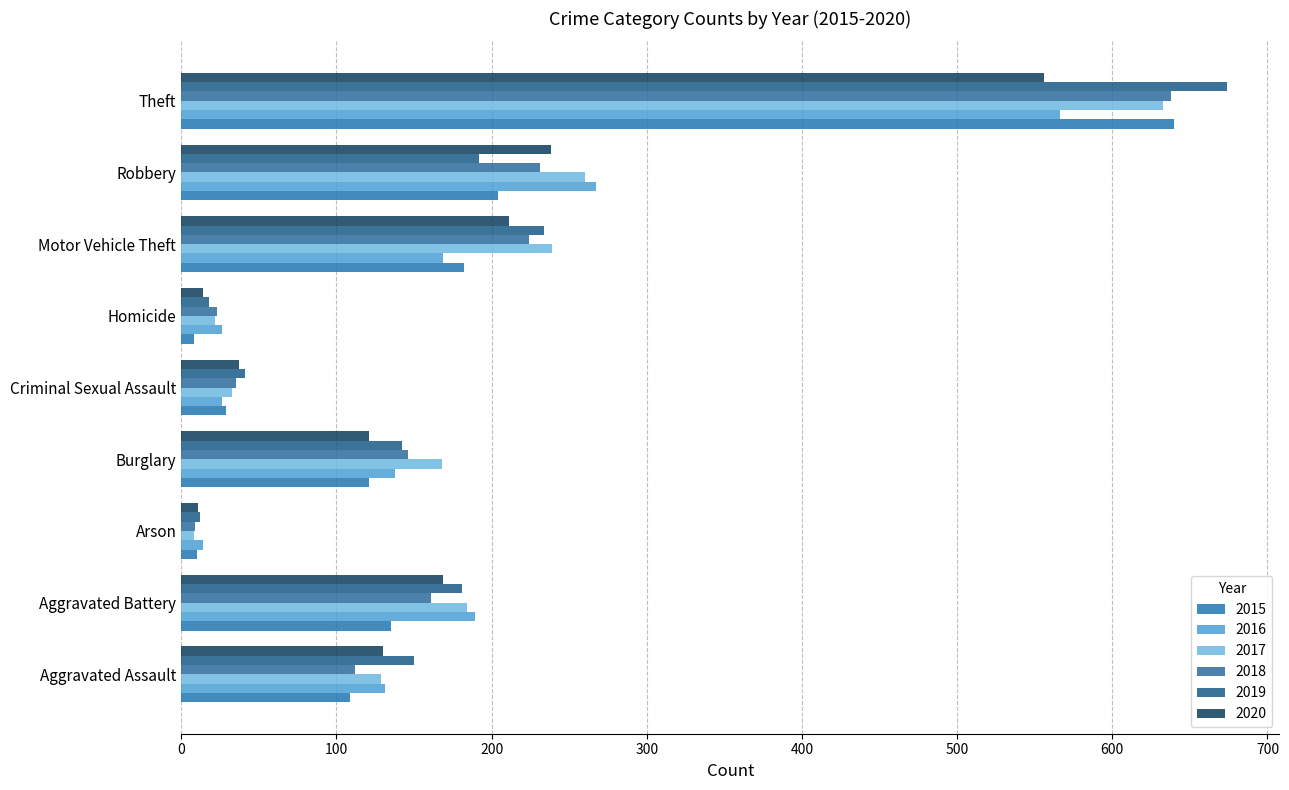

How many data points in 2020 are less than 130?

4